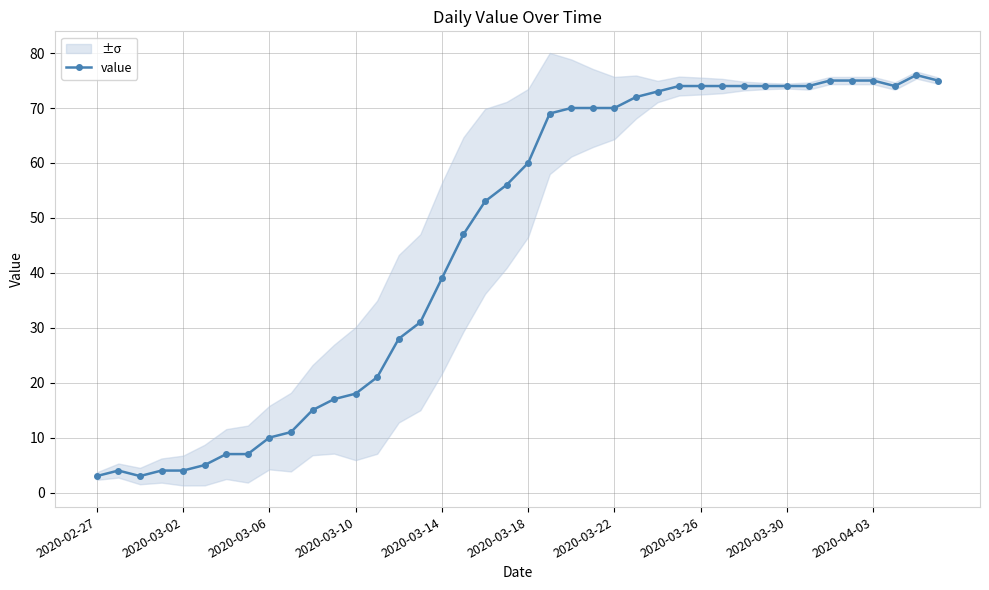

What is the highest value of the value series?

76